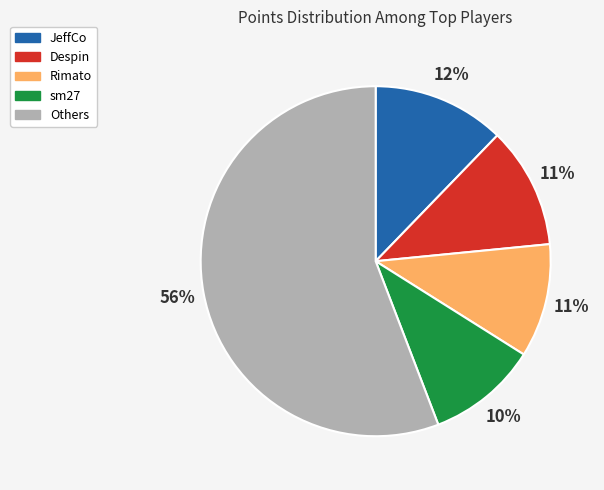

To the nearest percent, what is the difference between the Others and Despin slice percentages?

45%